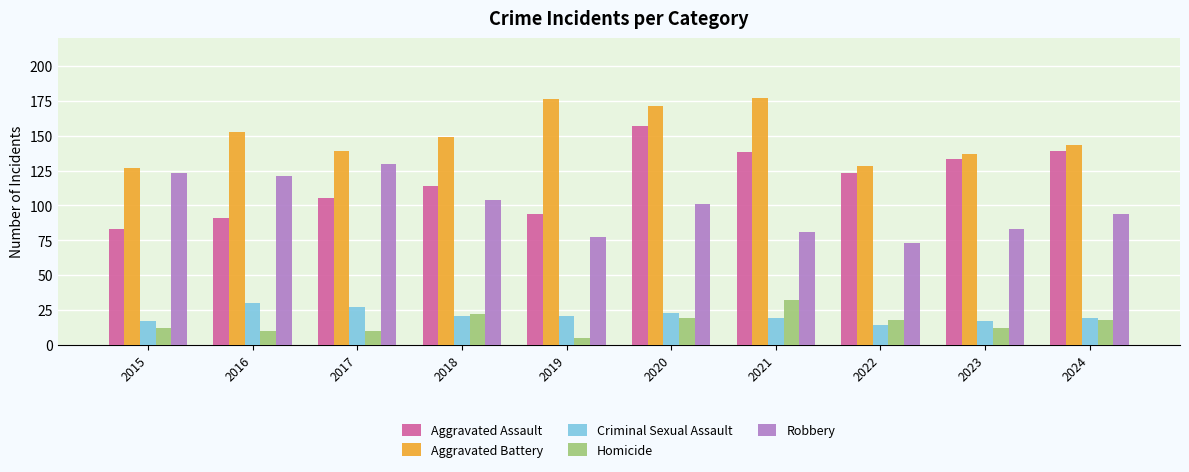

What are all the series names shown in the legend?

Aggravated Assault, Aggravated Battery, Criminal Sexual Assault, Homicide, Robbery